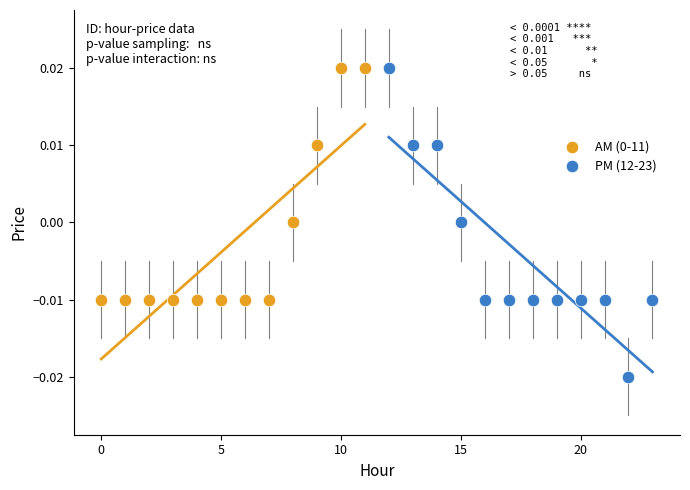

Which series has the widest spread of Y values?

PM (12-23)